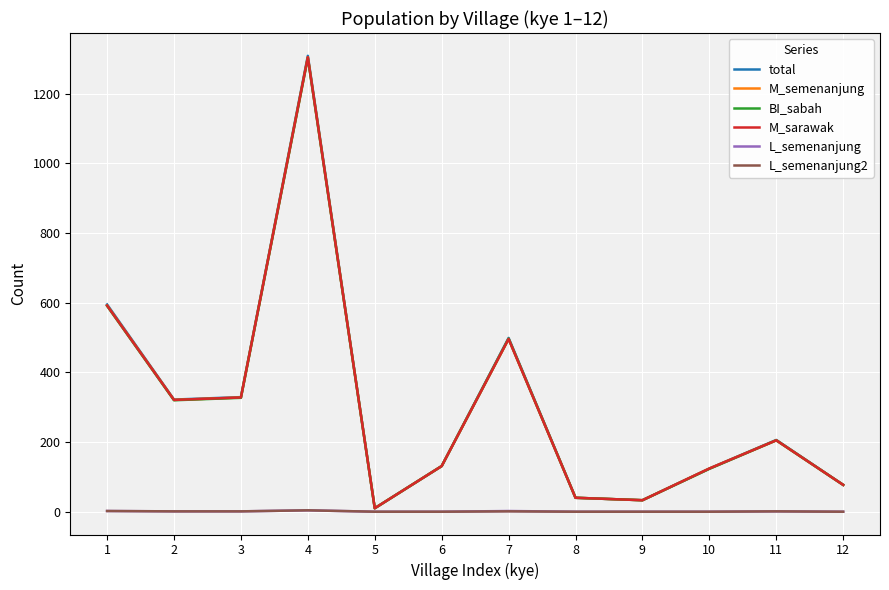

List the labels in order of M_sarawak value, smallest first.

5, 9, 8, 12, 10, 6, 11, 2, 3, 7, 1, 4